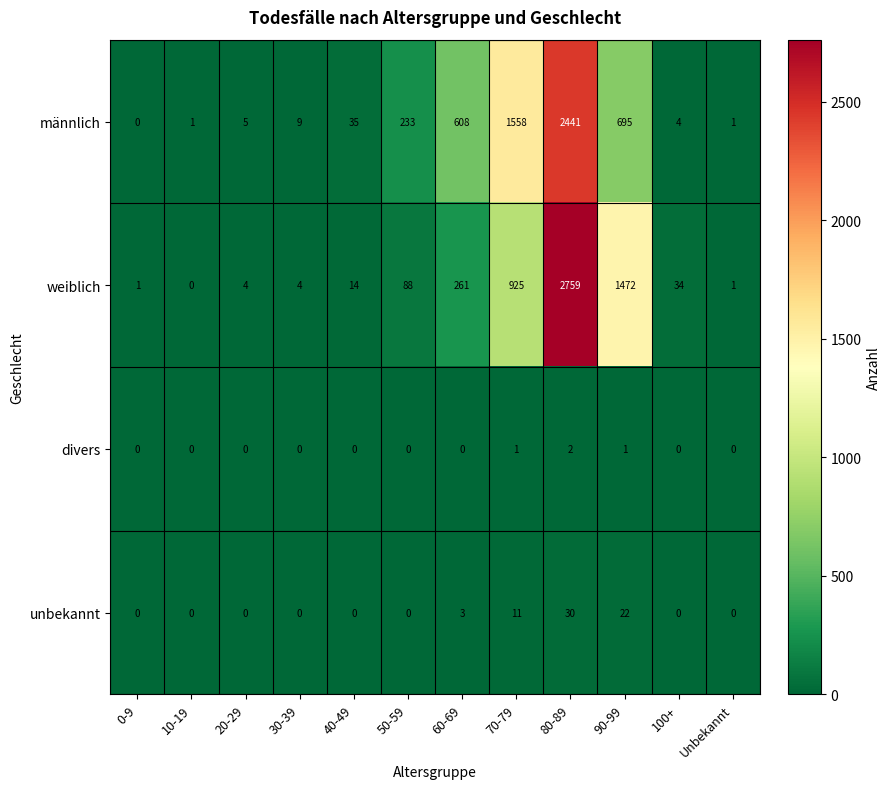

Which series changed the most between 30-39 and 50-59?

männlich